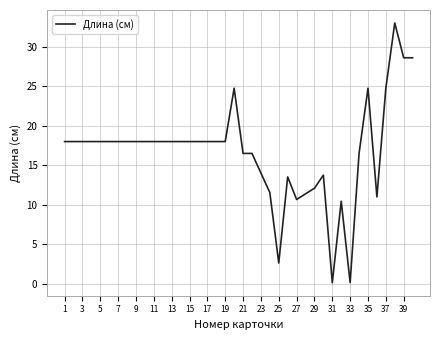

What is the difference between the maximum and minimum values?

32.9